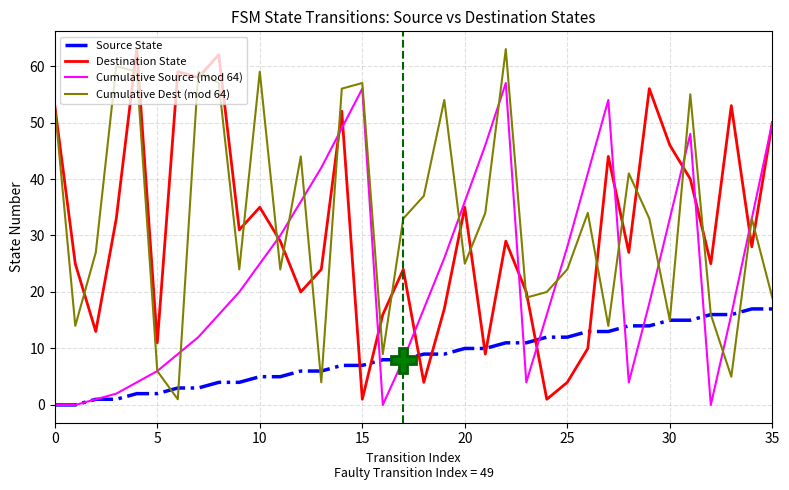

What is the maximum value for Cumulative Source (mod 64)?

57